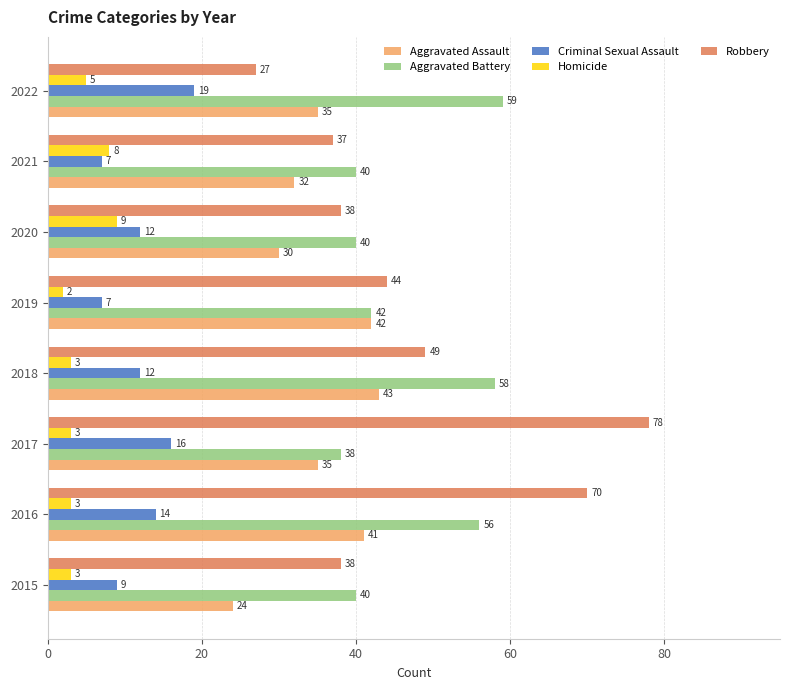

Which series has the widest spread of values?

Robbery